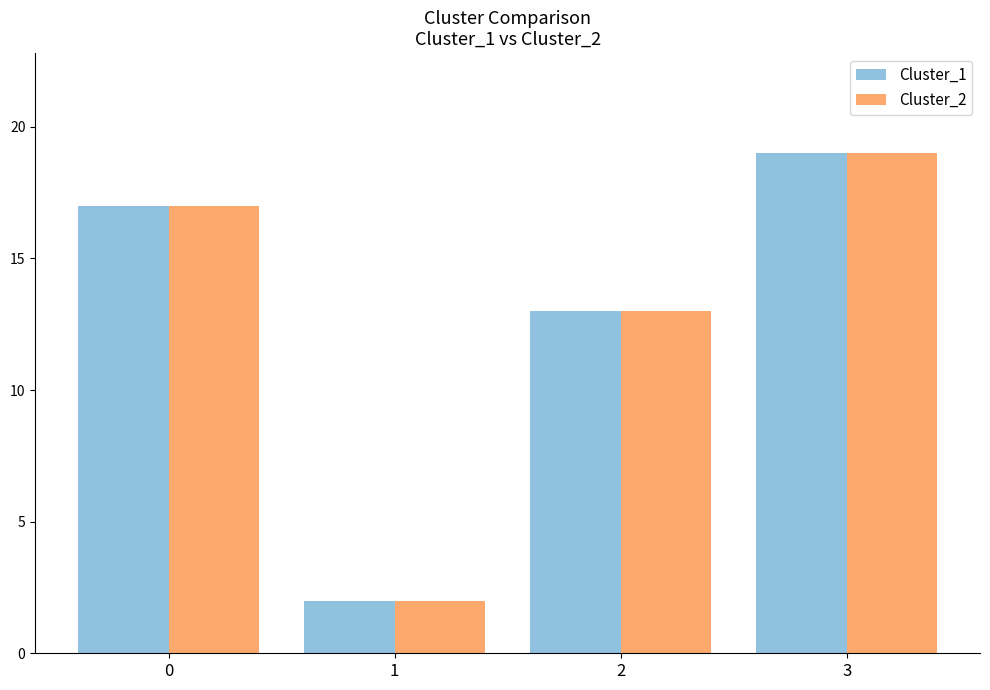

Count the Cluster_2 values in the range 13 to 19.

3